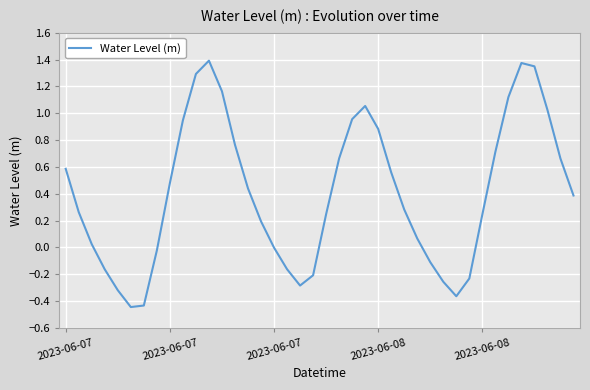

Does the chart have visible grid lines?

Yes